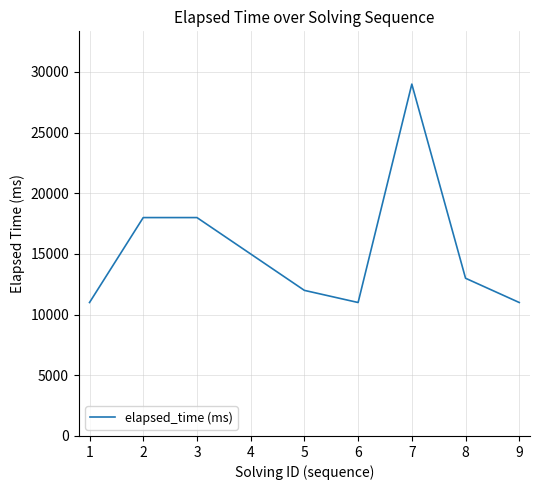

Is it true that the value at 7 is 11779?

False